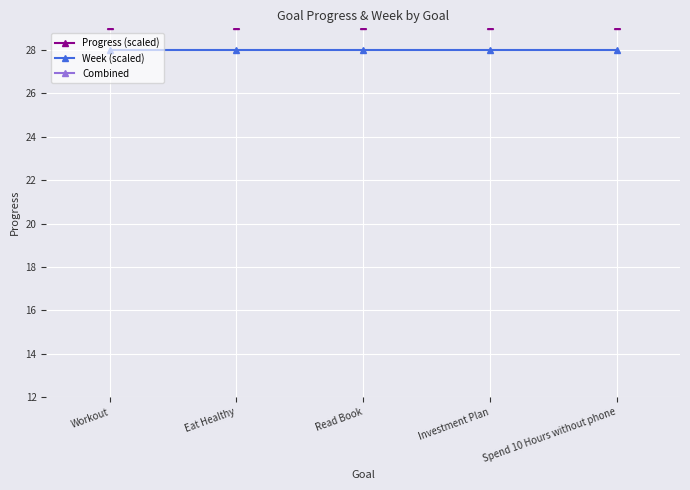

Which series has the largest total across all categories?

Combined